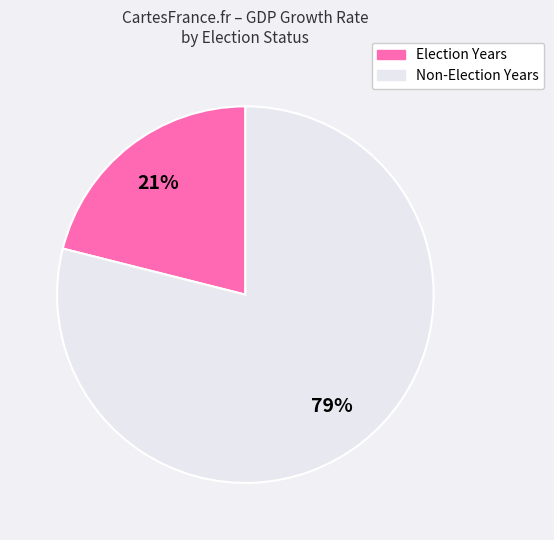

Is Election Years the majority of the pie?

No